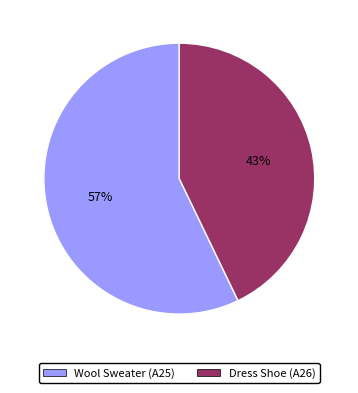

Rank the categories by value from highest to lowest.

Wool Sweater (A25), Dress Shoe (A26)